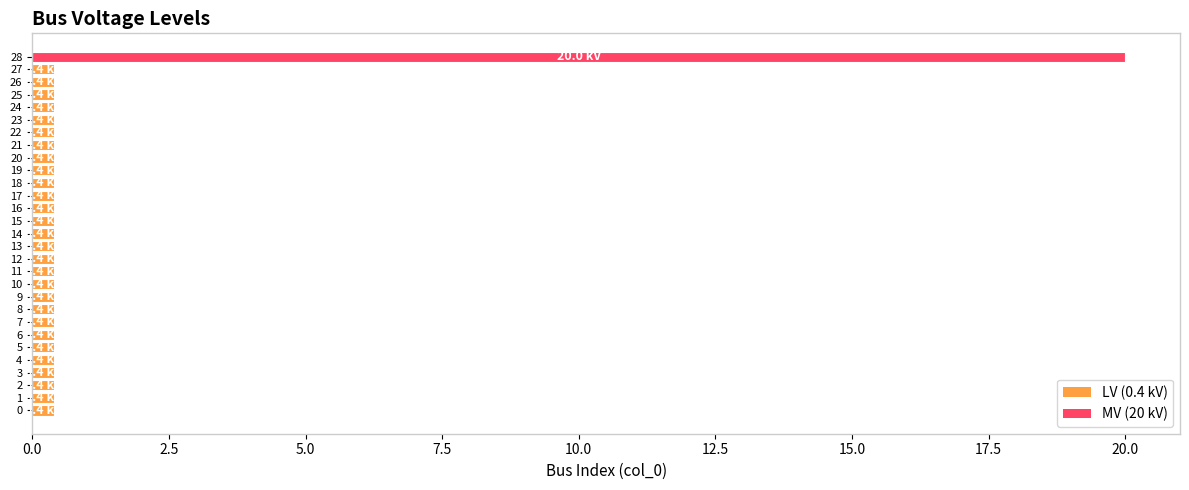

True or false: the data shows 0.4 at 24.

True